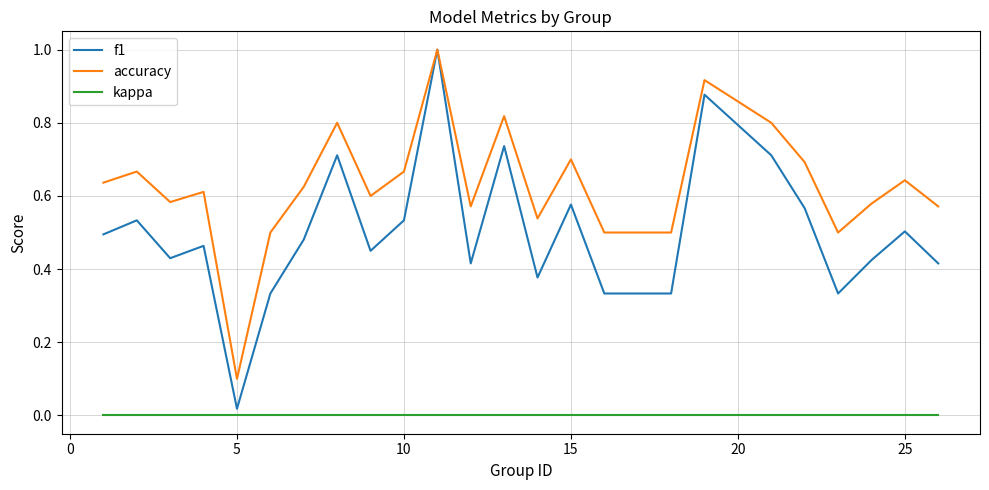

What are all the series names shown in the legend?

f1, accuracy, kappa